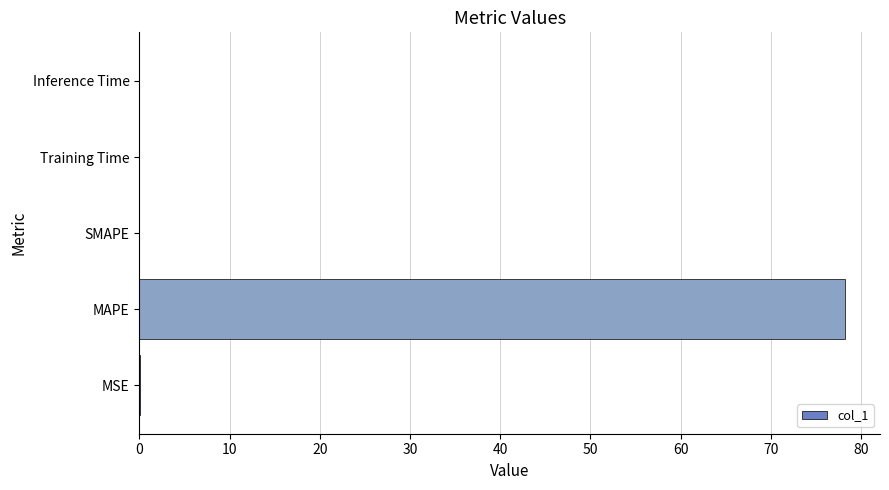

What value does the data have at MAPE?

78.2